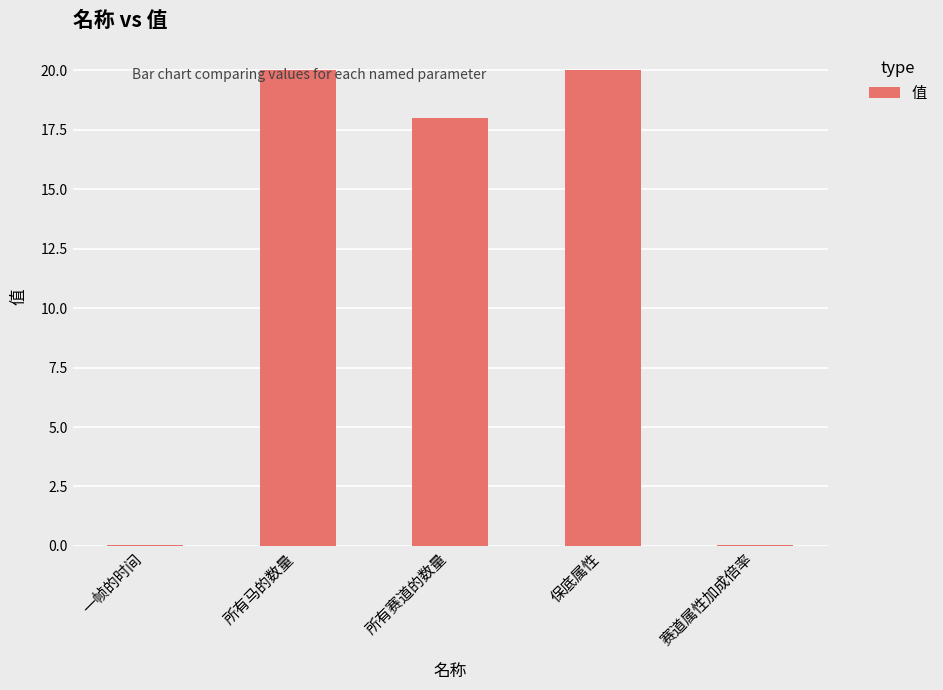

Reading left to right, what are all the values shown in this chart?

0.1	20.0	18.0	20.0	0.1